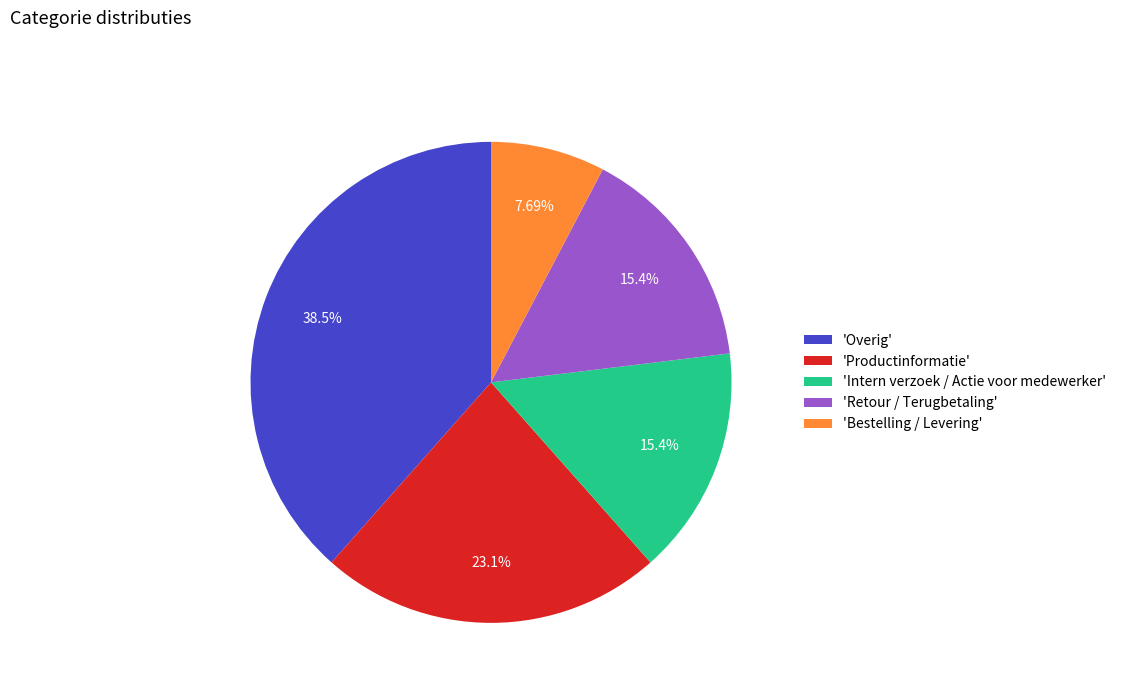

What is the largest slice in the pie chart?

'Overig'